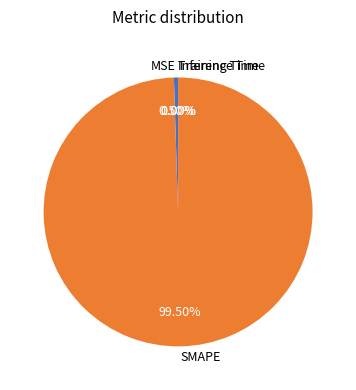

Does MSE account for over 50% of the chart?

No